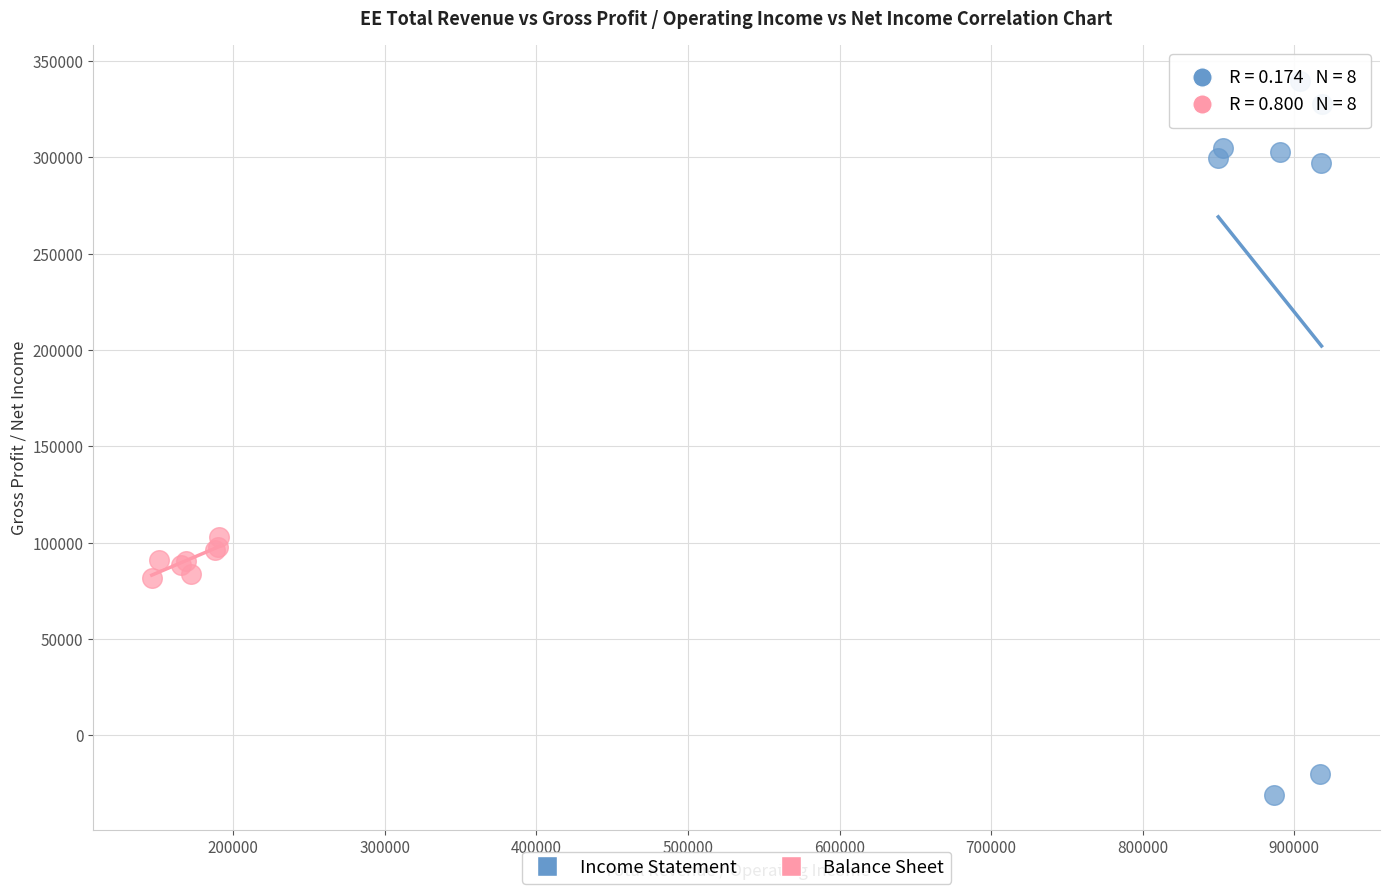

Which series reaches the maximum Y coordinate?

Income Statement